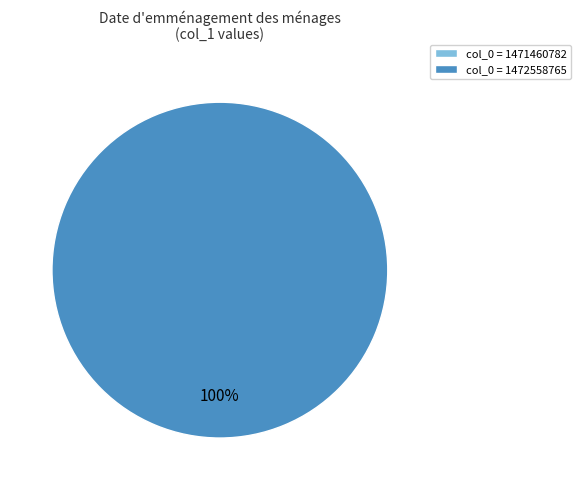

To the nearest percent, what portion does 1472558765 represent?

100%